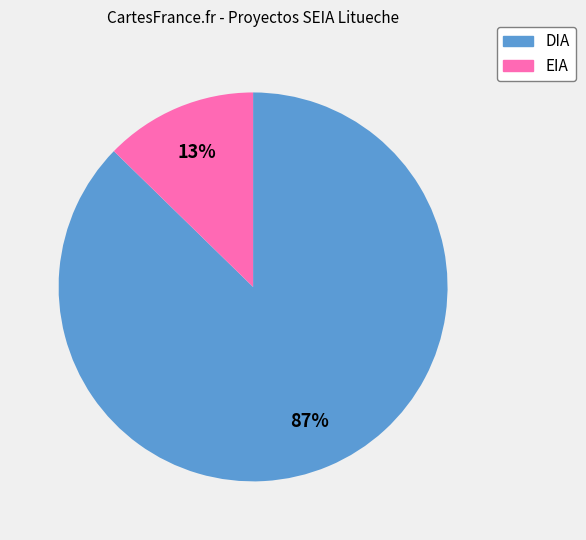

To the nearest percent, what percentage of the pie is DIA?

87%